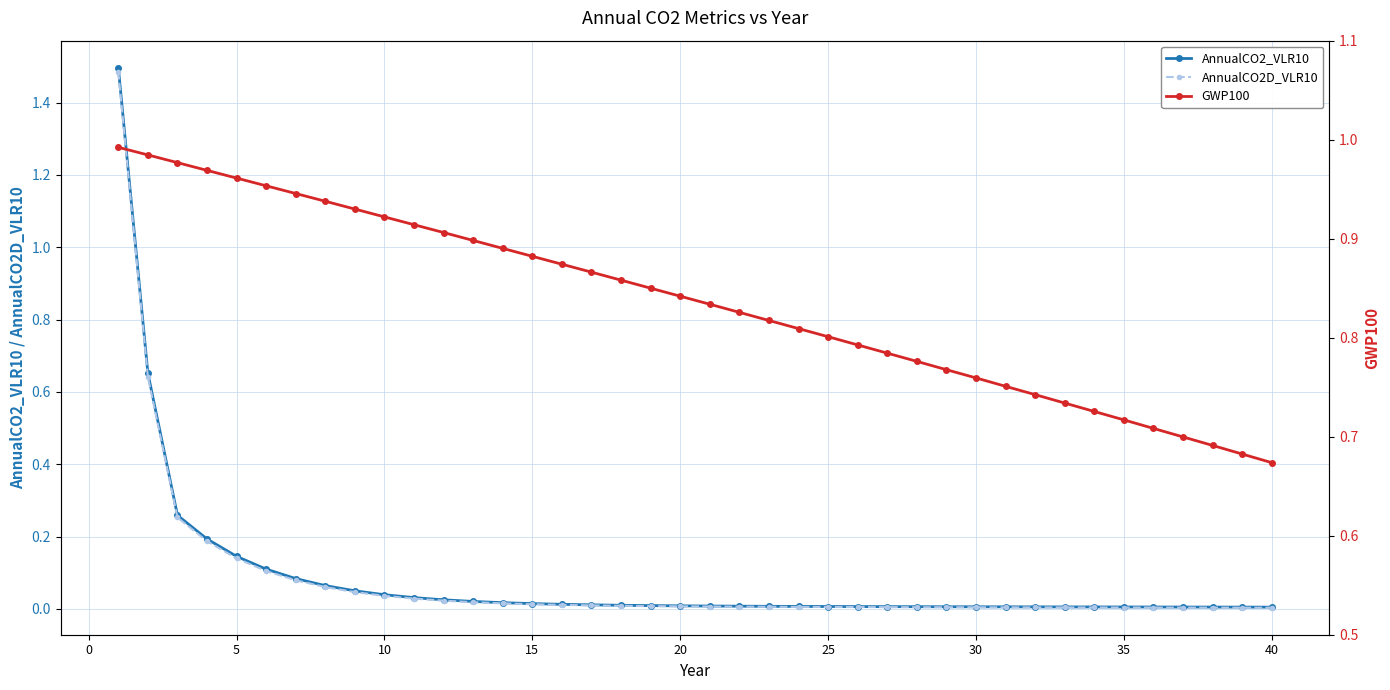

What is the maximum value for AnnualCO2D_VLR10?

1.5